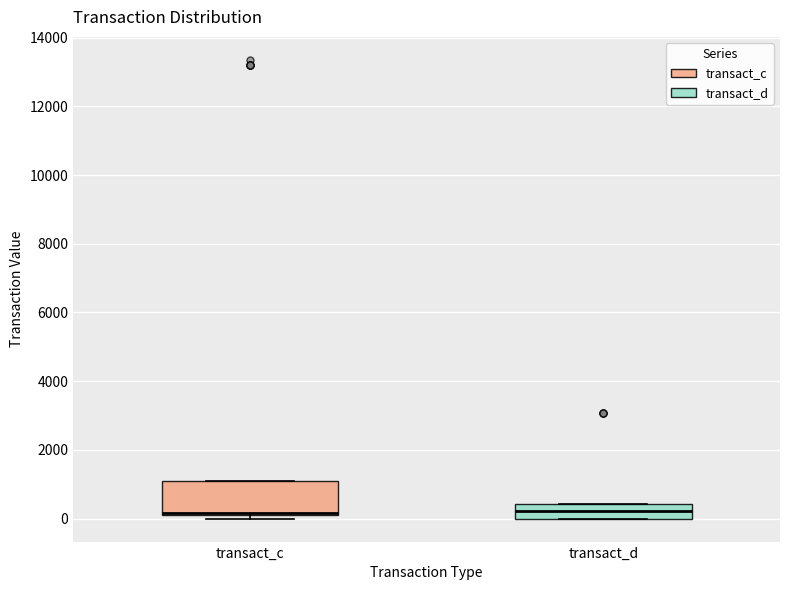

Comparing the boxes themselves (not the whiskers), which one is the tallest?

transact_c